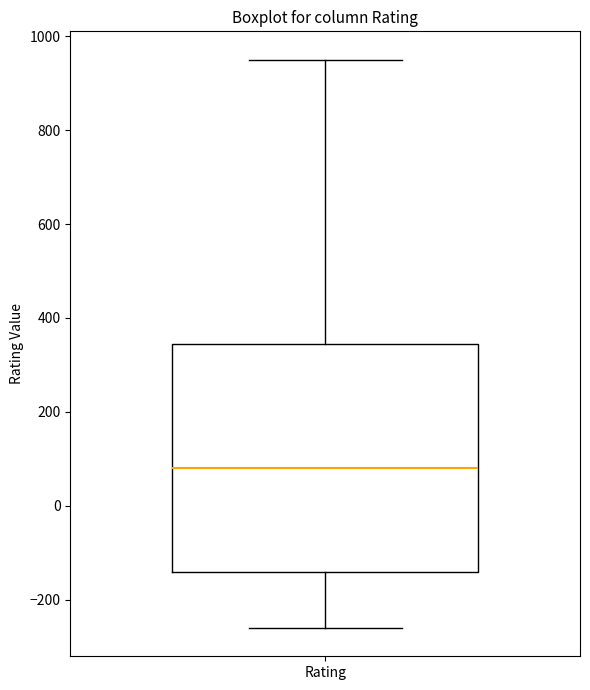

Read this box plot against the y-axis: the position of the median line, the range covered by the box, and the ends of both whiskers. The values are not printed on the chart, so give them approximately, as read against the axis.

median 80, box -140 to 340, whiskers -260 to 960